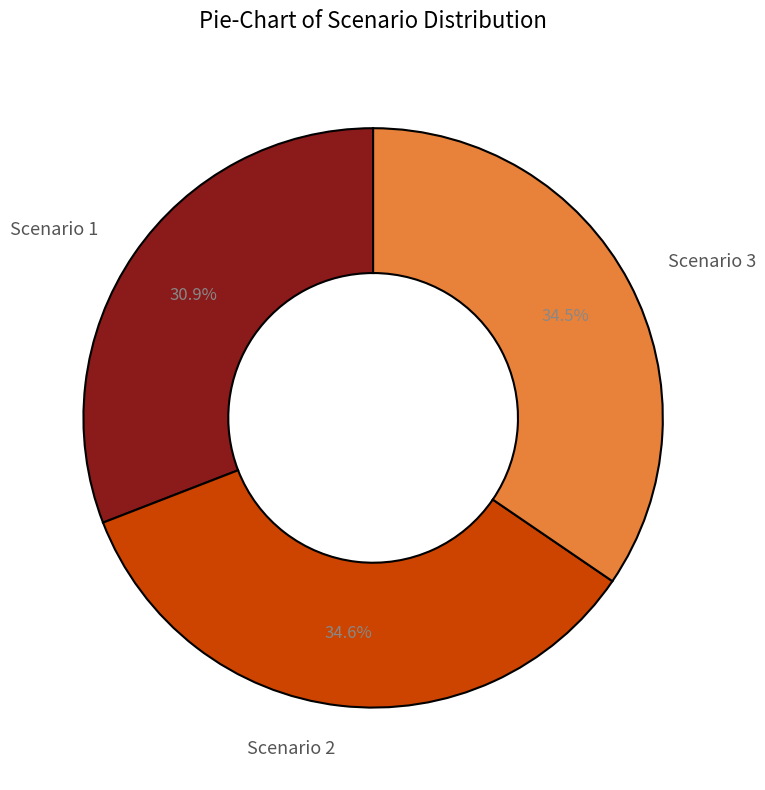

To the nearest percent, what is the difference between the largest and smallest slice percentages?

4%